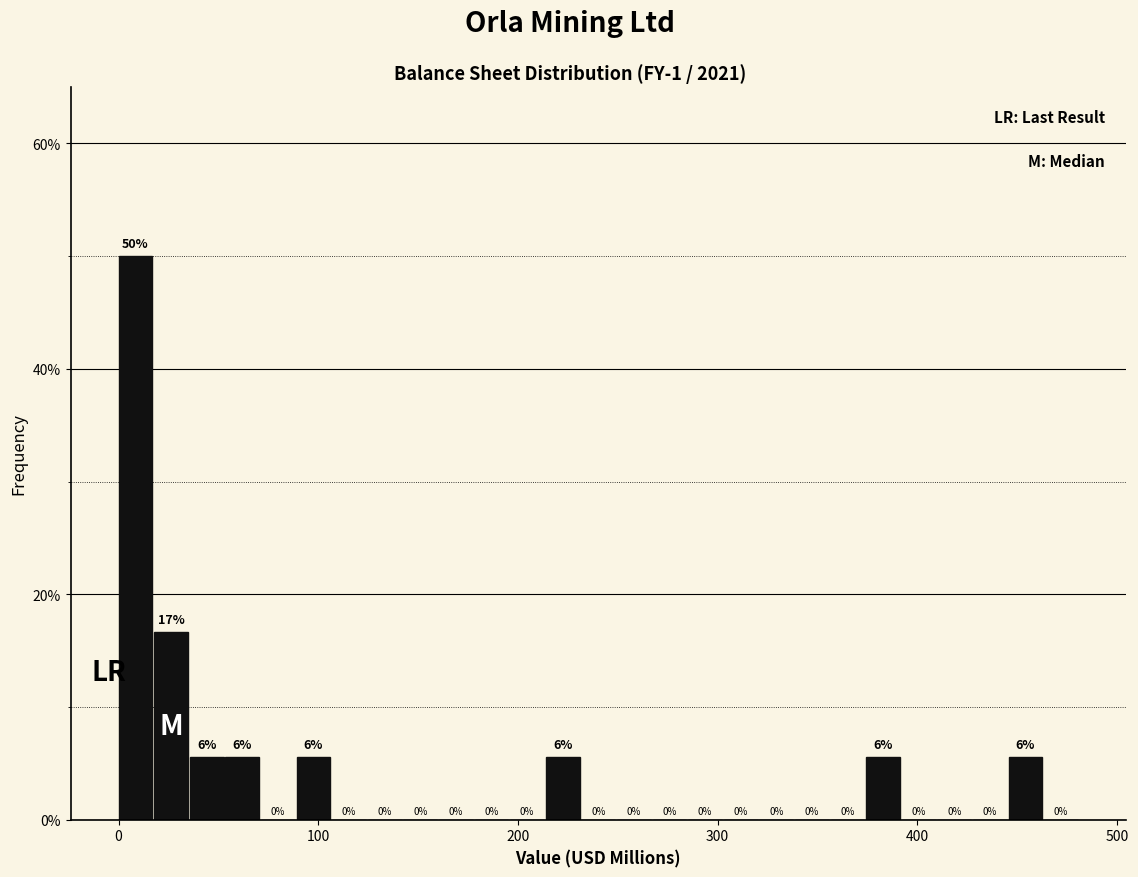

Read against the x-axis, roughly where is the centre of the tallest bar?

10